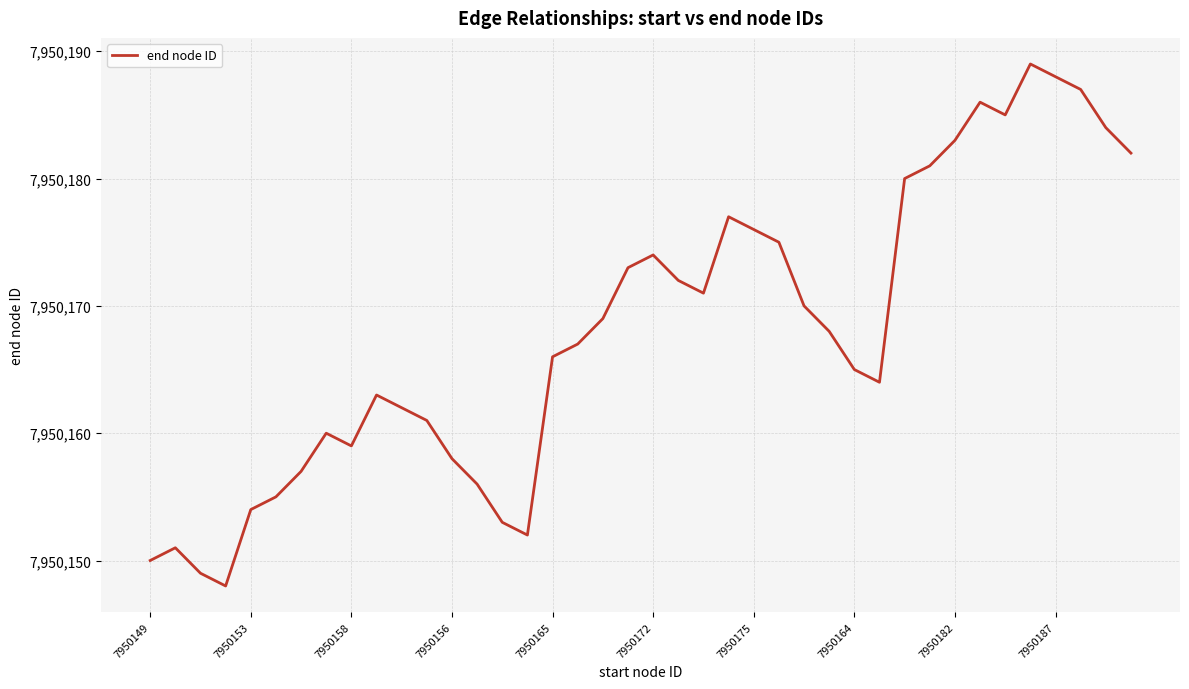

What is the maximum value shown in the chart?

7950189